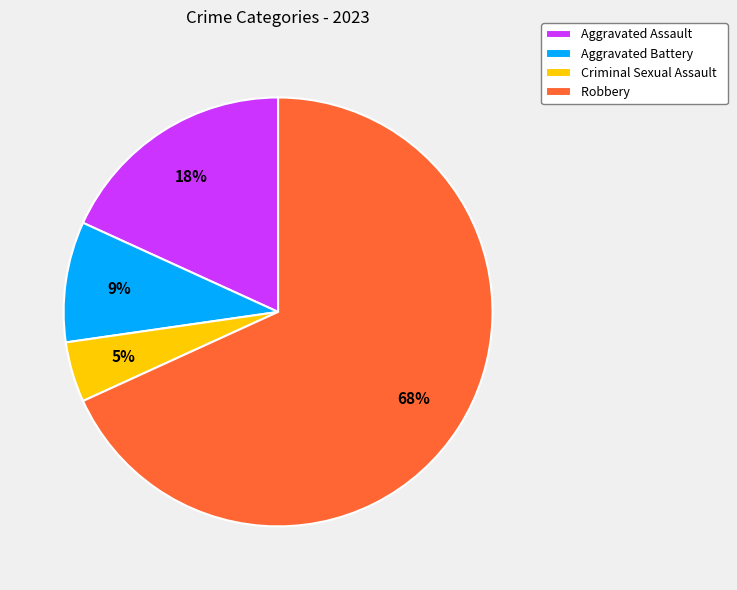

Do Criminal Sexual Assault and Aggravated Battery together represent more than half of the pie?

No